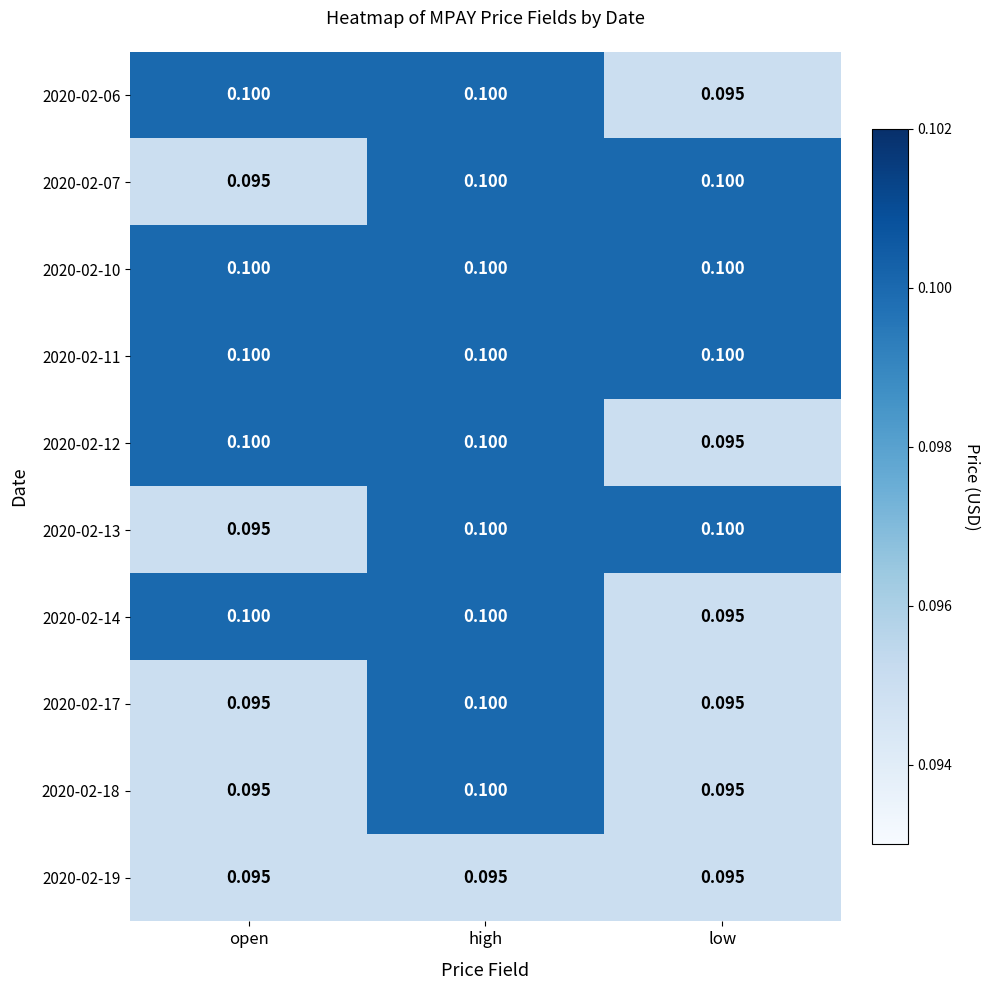

At which category is the sum across all series the highest?

high